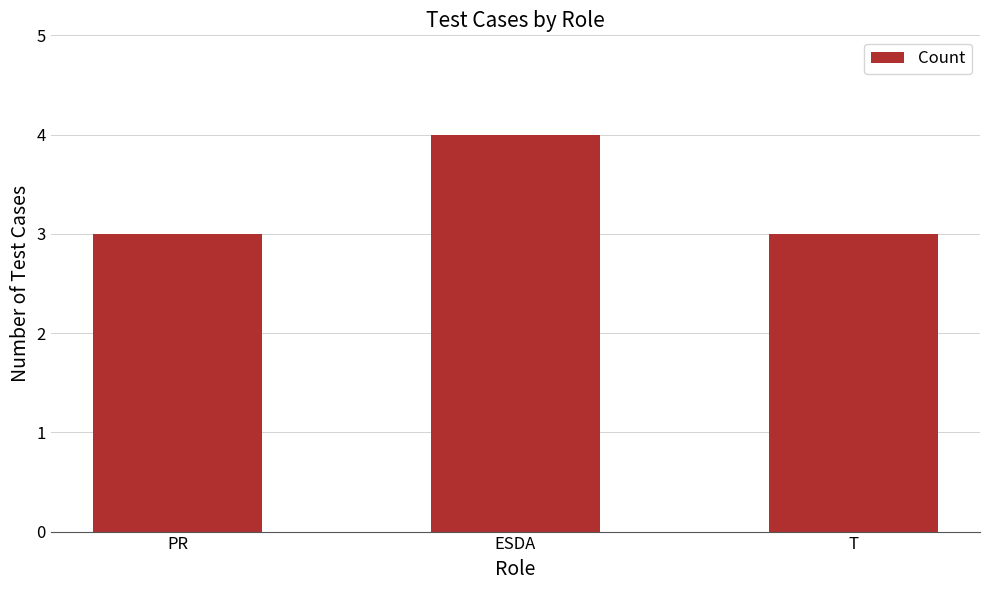

What is the greatest value displayed?

4